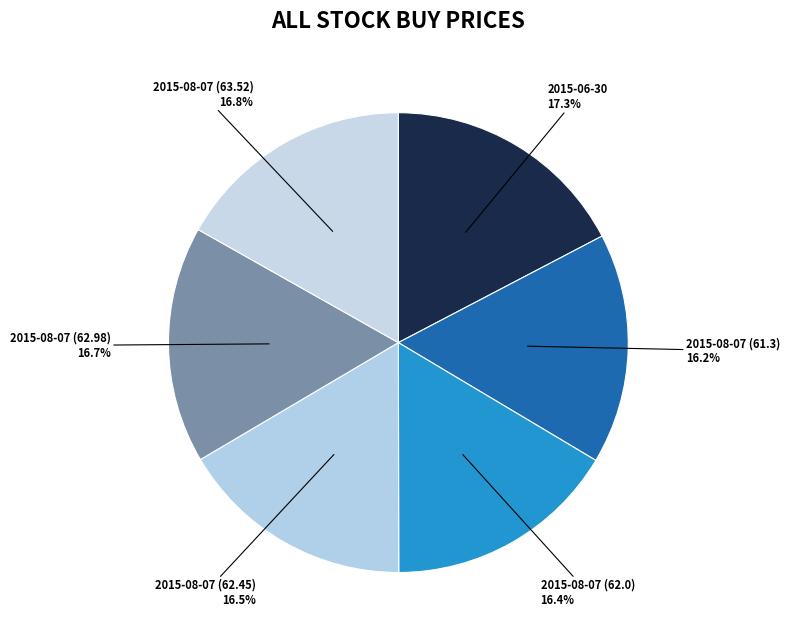

Does any single category account for the majority?

No